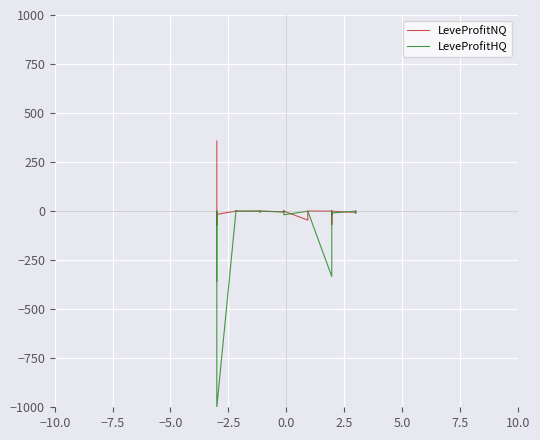

In LeveProfitNQ, how many points are higher than both neighbors (excluding endpoints)?

10